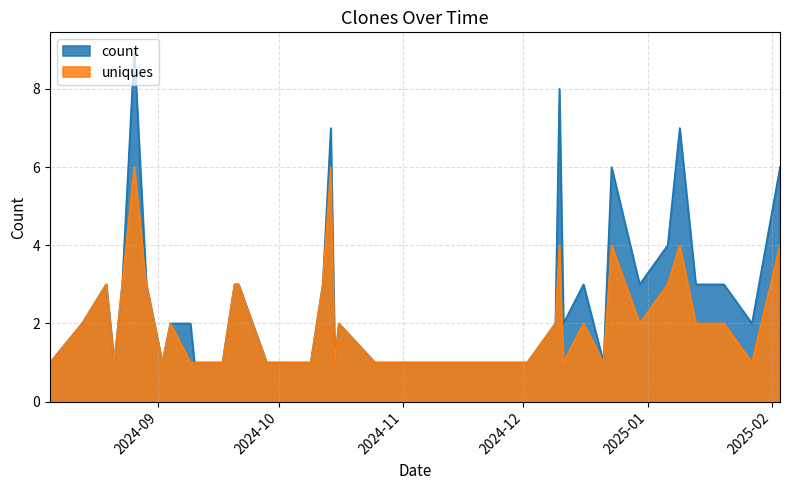

Reading right to left, list all the values displayed in this chart.

count: 6	2	3	3	7	4	3	6	1	3	2	8	2	1	1	1	1	1	2	1	7	3	1	1	1	3	3	1	1	2	2	1	3	9	3	2	1	3	2	1
uniques: 4	1	2	2	4	3	2	4	1	2	1	4	2	1	1	1	1	1	2	1	6	3	1	1	1	3	3	1	1	1	2	1	3	6	3	2	1	3	2	1